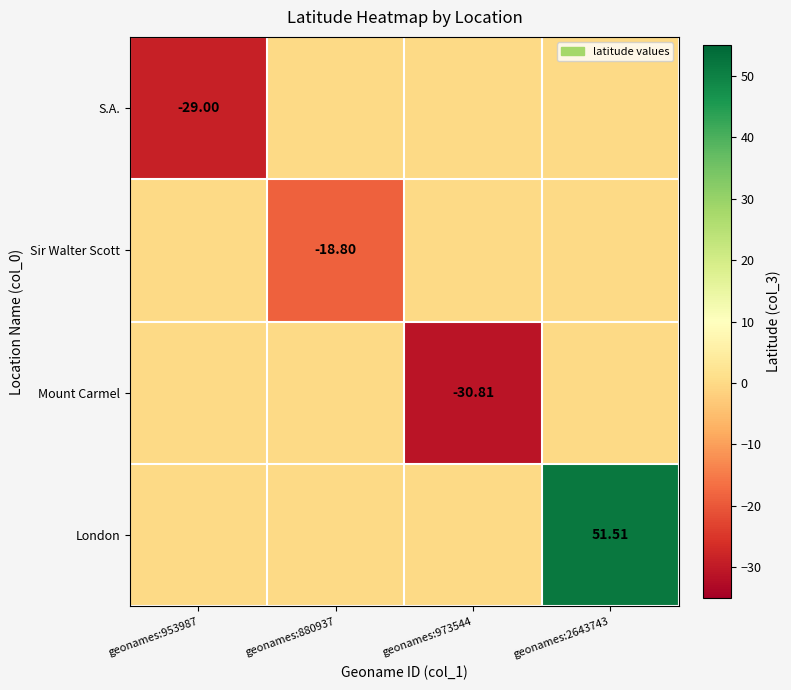

What is the difference between the highest and lowest values at geonames:2643743?

51.5